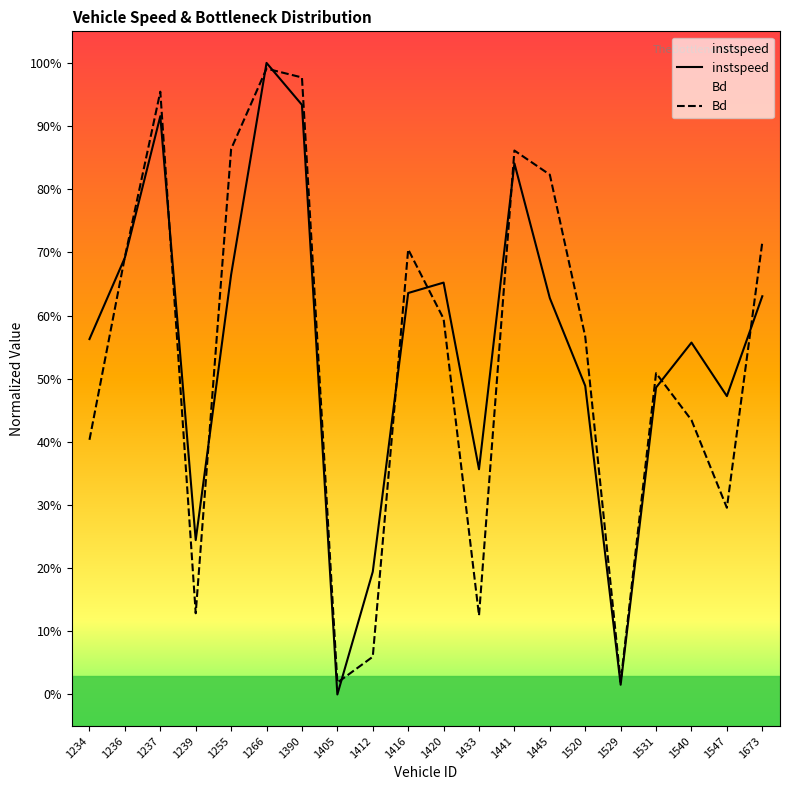

Which category has the lowest value in the Bd series?

1405